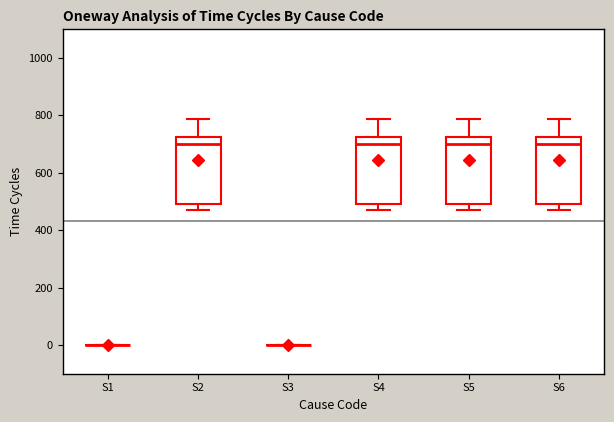

Reading left to right, transcribe this box plot: for each box, give where its median line is, the range the box spans, and where its two whiskers end, as read against the y-axis. The values are not printed on the chart, so give them approximately, as read against the axis.

S1: box collapsed to a line at 0, whiskers 0 to 0
S2: median 700, box 500 to 720, whiskers 480 to 780
S3: box collapsed to a line at 0, whiskers 0 to 0
S4: median 700, box 500 to 720, whiskers 480 to 780
S5: median 700, box 500 to 720, whiskers 480 to 780
S6: median 700, box 500 to 720, whiskers 480 to 780